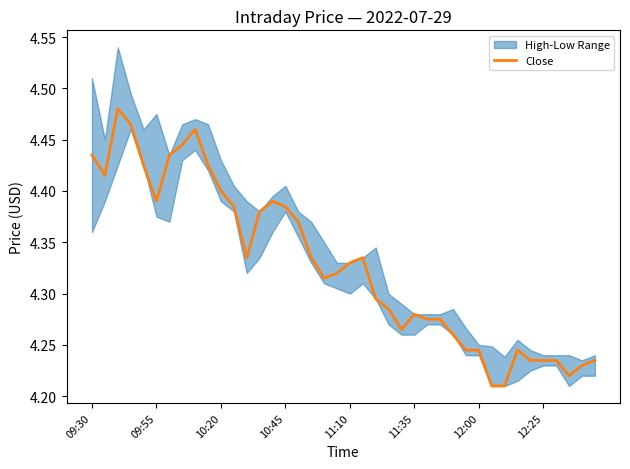

The chart shows a value of 4.4 at 16. True or false?

True